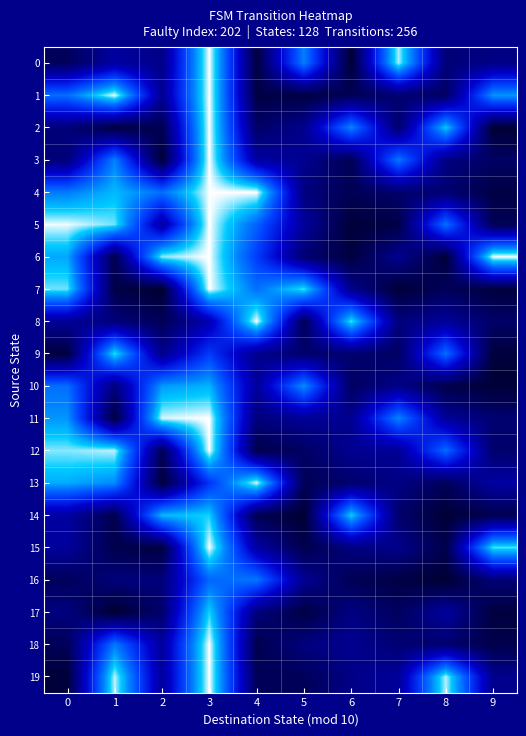

Reading left to right, transcribe all the data shown in this chart.

0: 0=0.1	1=0.3	2=0.2	3=1.0	4=0.0	5=0.7	6=0.0	7=1.0	8=0.2	9=0.2
1: 0=0.7	1=1.0	2=0.2	3=1.0	4=0.1	5=0.1	6=0.1	7=0.2	8=0.1	9=0.8
2: 0=0.2	1=0.0	2=0.1	3=1.0	4=0.1	5=0.2	6=0.8	7=0.2	8=0.9	9=0.0
3: 0=0.2	1=0.8	2=0.0	3=1.0	4=0.3	5=0.2	6=0.1	7=0.7	8=0.2	9=0.1
4: 0=0.7	1=0.8	2=0.7	3=1.0	4=1.0	5=0.2	6=0.1	7=0.2	8=0.2	9=0.1
5: 0=1.0	1=0.9	2=0.3	3=1.0	4=0.7	5=0.3	6=0.0	7=0.1	8=0.7	9=0.1
6: 0=0.8	1=0.1	2=0.9	3=1.0	4=0.6	5=0.2	6=0.0	7=0.2	8=0.0	9=1.0
7: 0=0.9	1=0.1	2=0.0	3=1.0	4=0.7	5=0.9	6=0.2	7=0.0	8=0.1	9=0.0
8: 0=0.3	1=0.2	2=0.1	3=0.3	4=1.0	5=0.1	6=0.9	7=0.2	8=0.3	9=0.1
9: 0=0.0	1=0.9	2=0.2	3=0.6	4=0.2	5=0.1	6=0.2	7=0.1	8=0.7	9=0.0
10: 0=0.7	1=0.2	2=0.8	3=0.8	4=0.3	5=0.8	6=0.1	7=0.2	8=0.1	9=0.0
11: 0=0.8	1=0.0	2=1.0	3=1.0	4=0.2	5=0.3	6=0.2	7=0.8	8=0.3	9=0.2
12: 0=0.9	1=1.0	2=0.1	3=1.0	4=0.1	5=0.1	6=0.2	7=0.3	8=0.7	9=0.2
13: 0=0.8	1=0.8	2=0.0	3=0.6	4=1.0	5=0.1	6=0.2	7=0.2	8=0.1	9=0.3
14: 0=0.3	1=0.1	2=0.8	3=0.9	4=0.1	5=0.0	6=0.9	7=0.2	8=0.0	9=0.1
15: 0=0.3	1=0.1	2=0.0	3=1.0	4=0.3	5=0.1	6=0.2	7=0.2	8=0.1	9=0.9
16: 0=0.1	1=0.2	2=0.2	3=0.7	4=0.7	5=0.3	6=0.1	7=0.1	8=0.0	9=0.2
17: 0=0.2	1=0.0	2=0.2	3=0.9	4=0.2	5=0.1	6=0.2	7=0.1	8=0.3	9=0.0
18: 0=0.1	1=0.7	2=0.3	3=1.0	4=0.1	5=0.2	6=0.2	7=0.2	8=0.2	9=0.1
19: 0=0.0	1=1.0	2=0.3	3=1.0	4=0.1	5=0.1	6=0.2	7=0.3	8=1.0	9=0.2